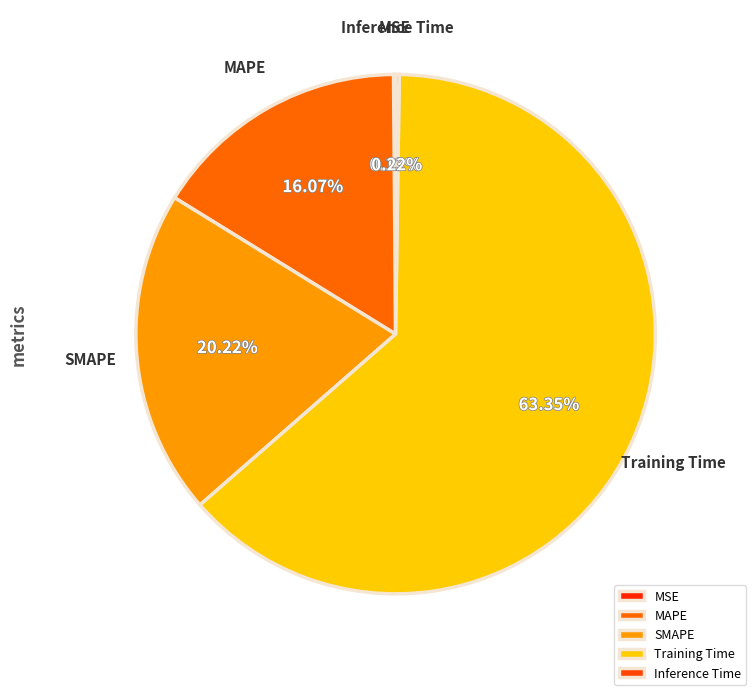

Which slice is the largest?

Training Time